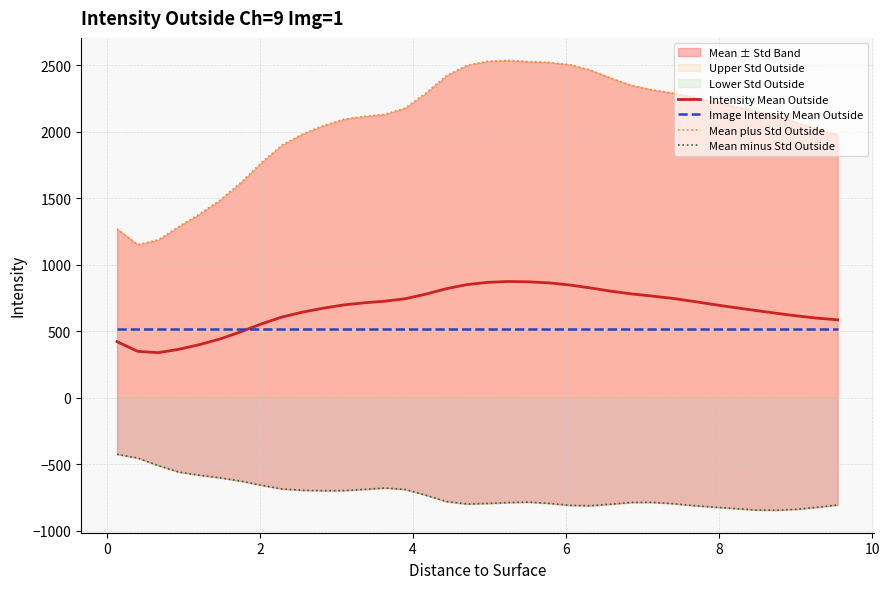

How many interior local peaks does the Mean minus Std Outside series have?

3